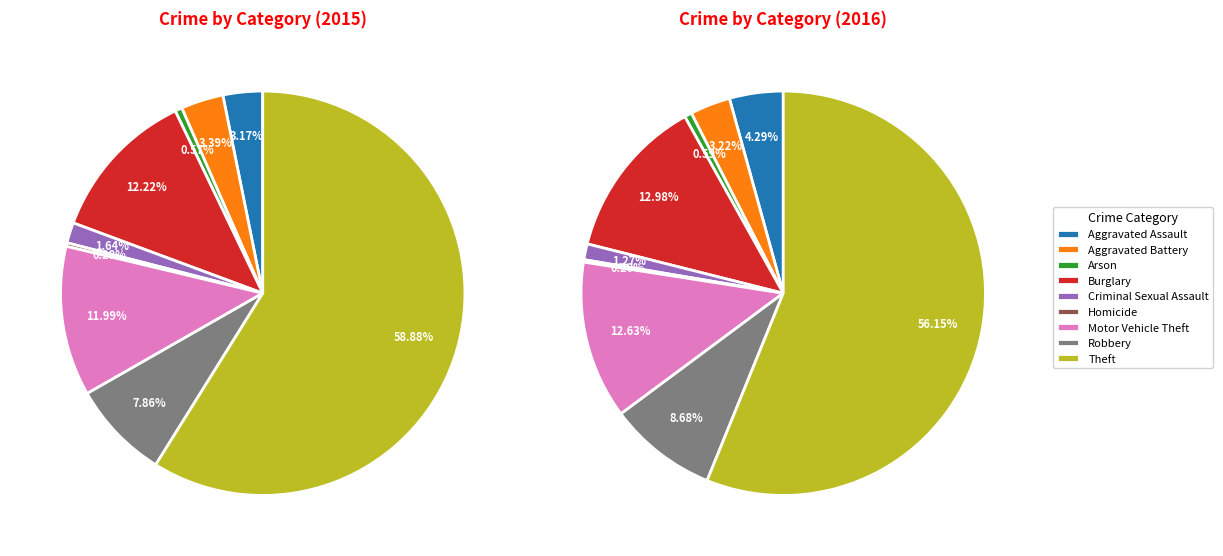

Do Robbery and Theft together represent more than half of the pie?

Yes